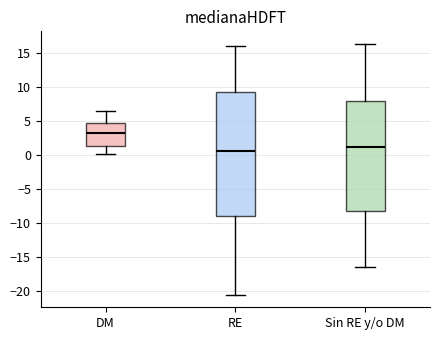

Comparing the boxes themselves (not the whiskers), which one is the tallest?

RE